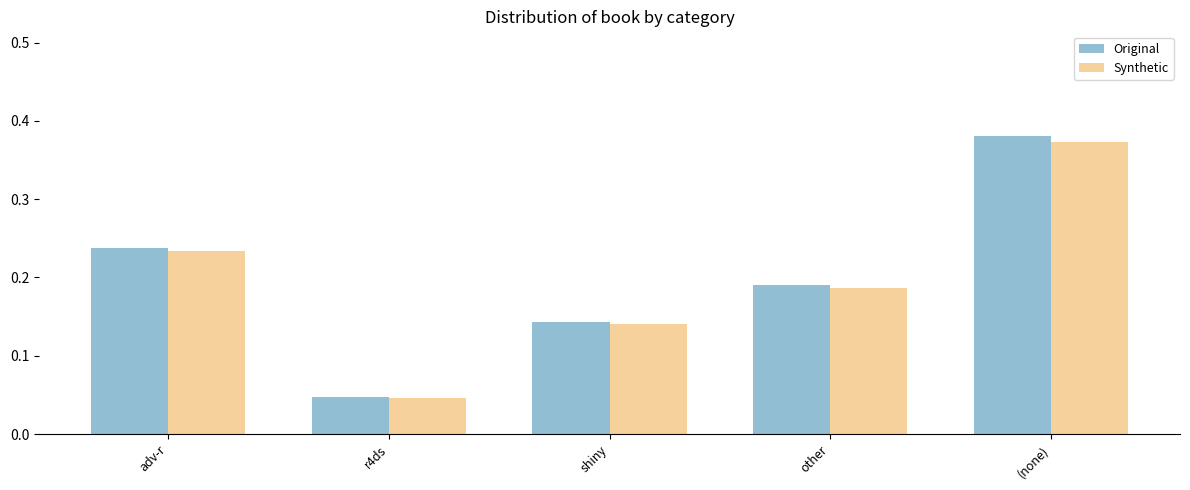

At how many categories does at least one series exceed 0?

5